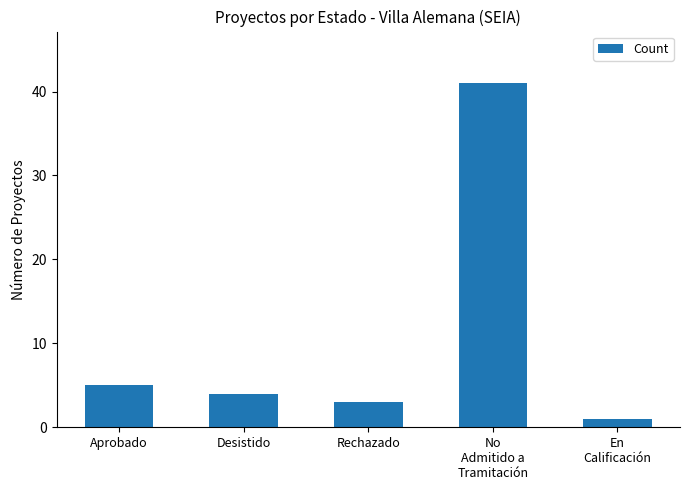

What is the sum of the values at Aprobado and Desistido?

9